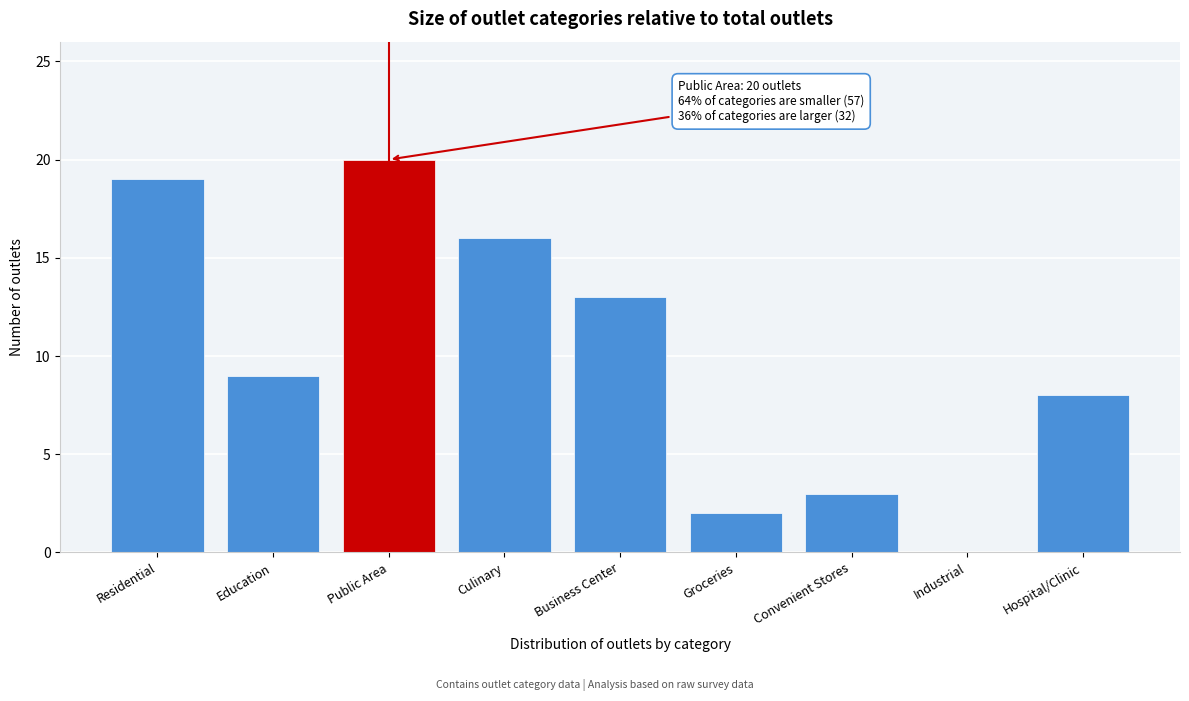

Reading right to left, list all the values displayed in this chart.

Hospital/Clinic=8	Industrial=0	Convenient Stores=3	Groceries=2	Business Center=13	Culinary=16	Public Area=20	Education=9	Residential=19